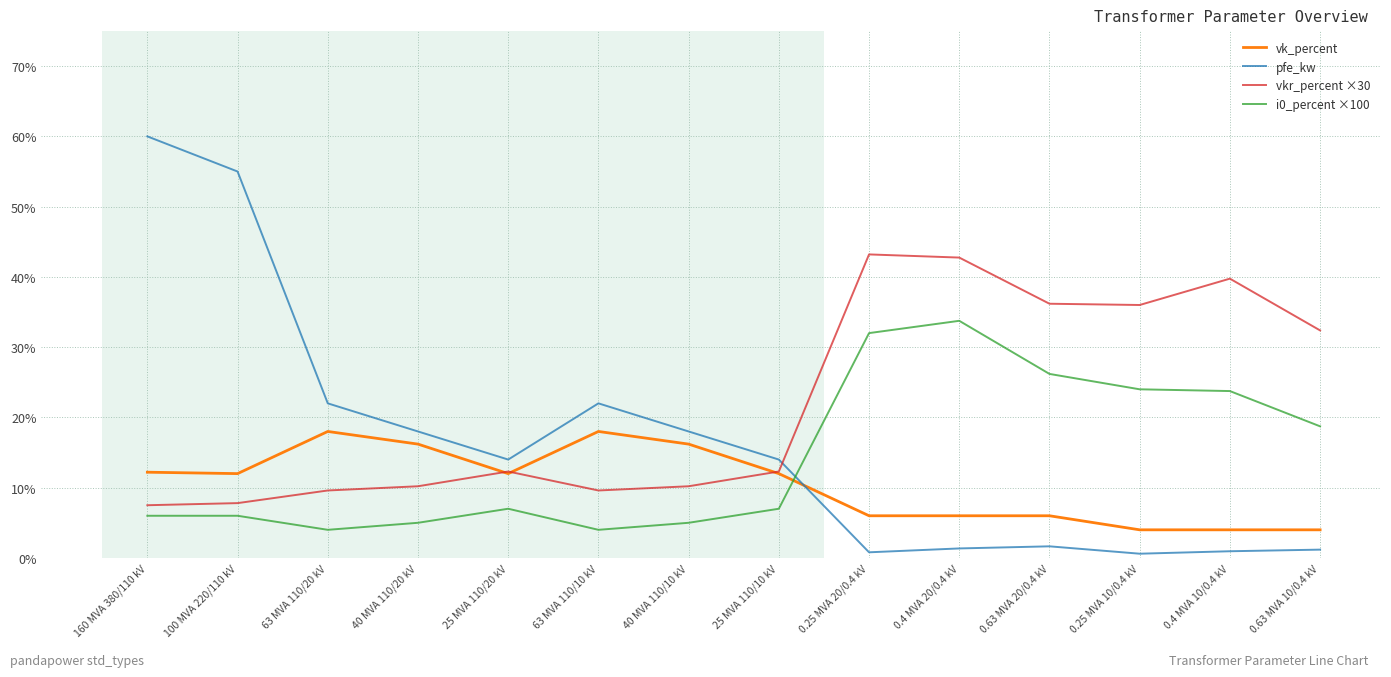

What is the minimum value for i0_percent ×100?

4.0